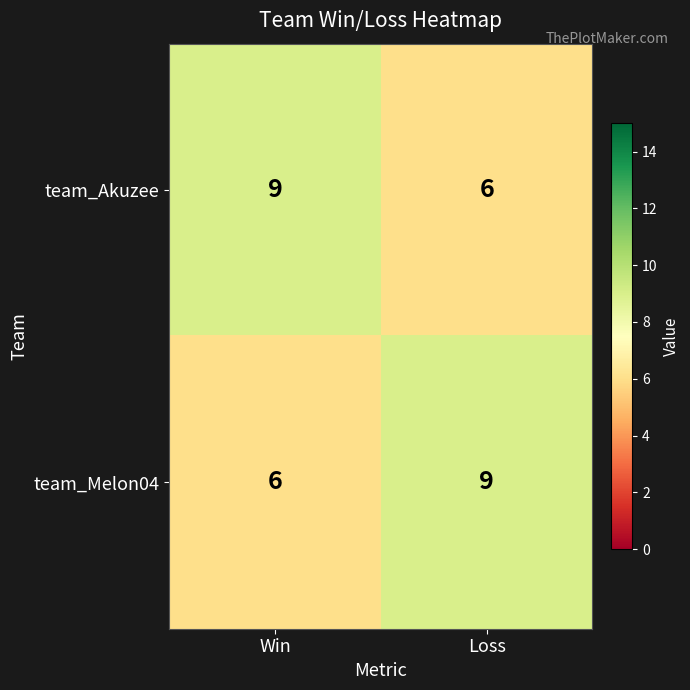

What is the total value across all series at Win?

15